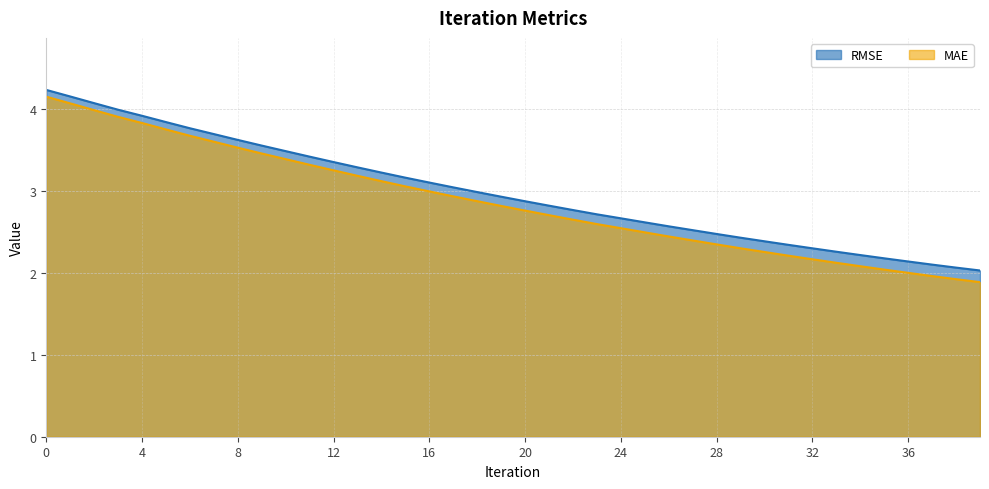

True or false: RMSE has a value of 3.9 at 4.

True